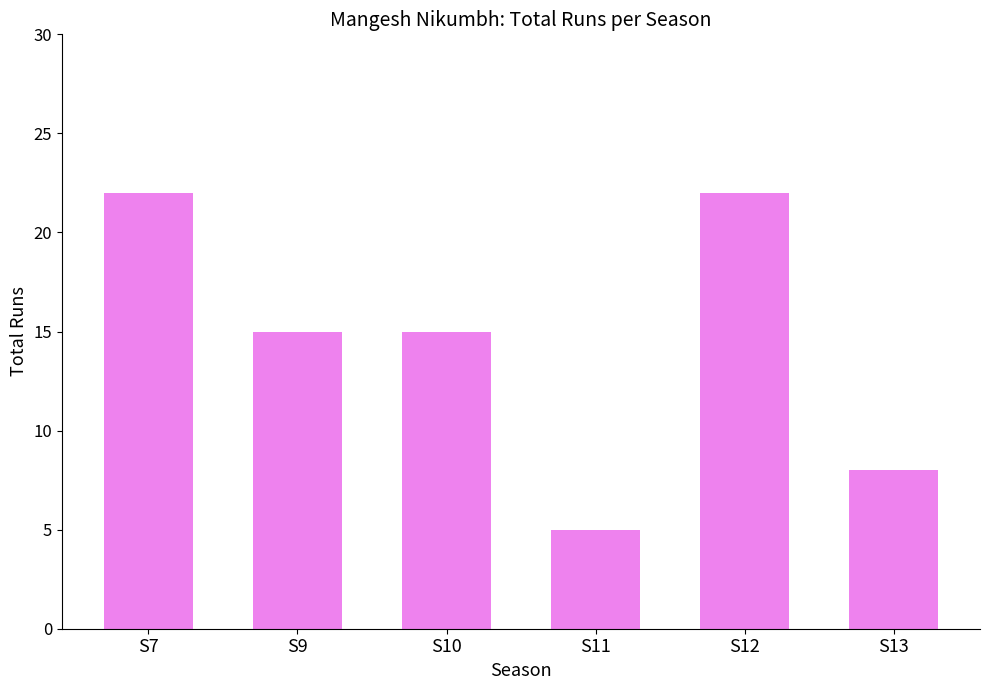

The chart shows a value of 15 at S9. True or false?

True